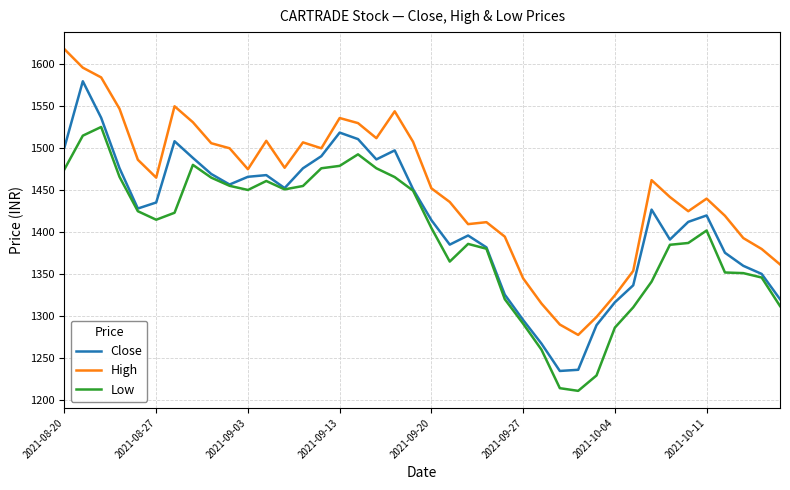

What is the difference between the maximum and minimum values in the Close series?

345.1